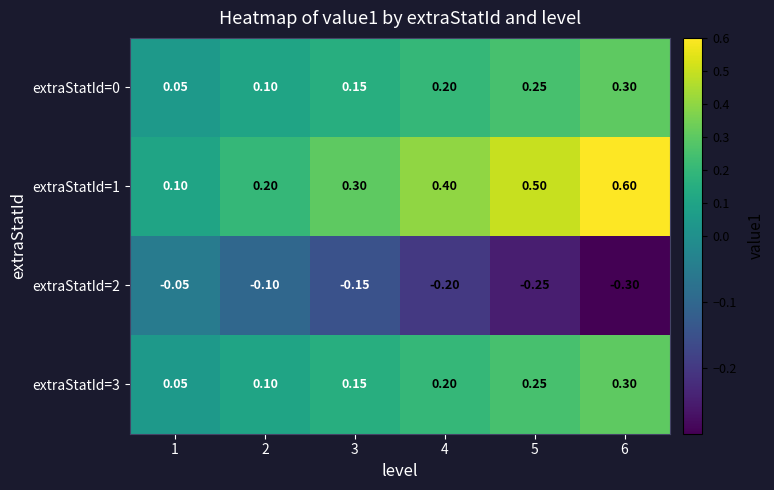

Is the value of extraStatId=2 at 3 greater than the value of extraStatId=3 at 4?

No